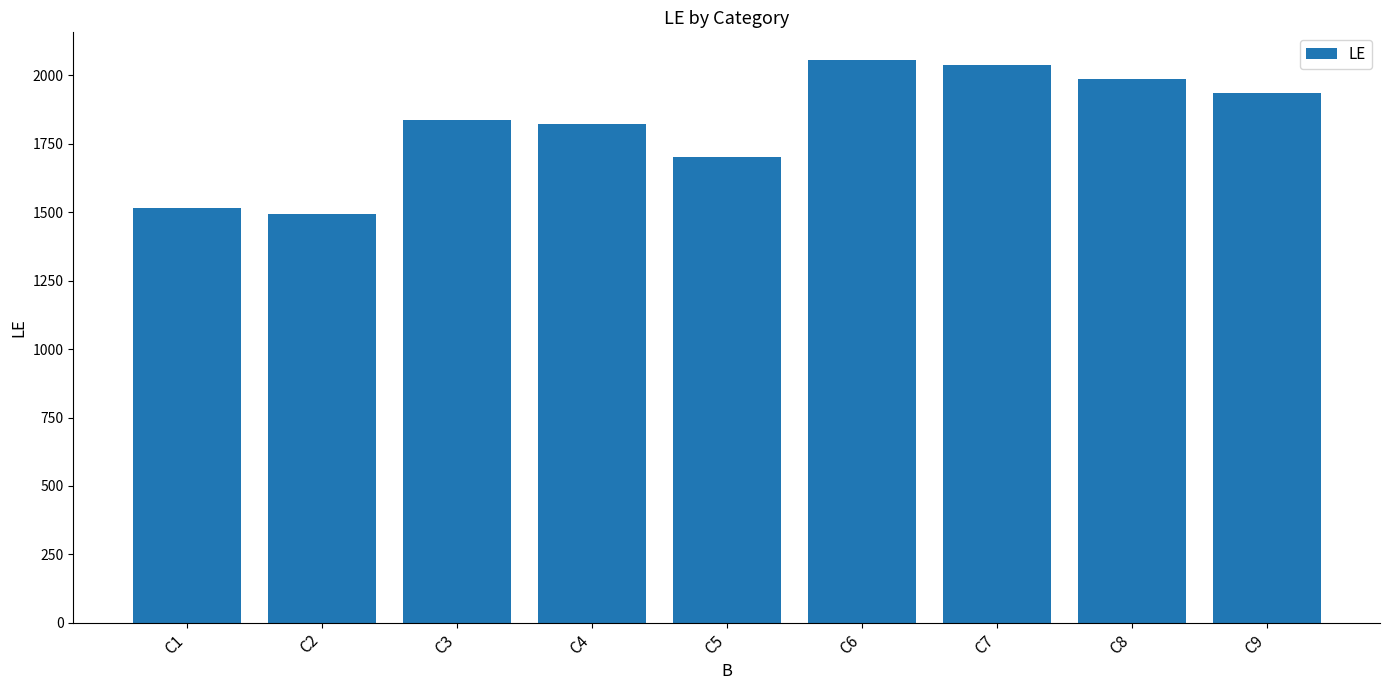

The chart shows a value of 2819 at C5. True or false?

False